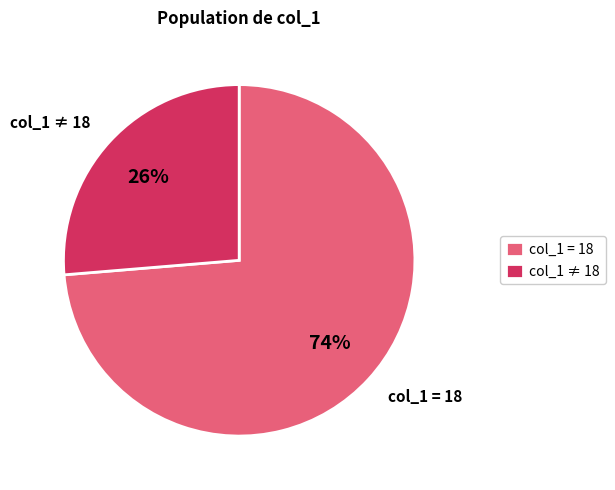

To the nearest percent, what is the combined percentage of col_1 ≠ 18 and col_1 = 18?

100%